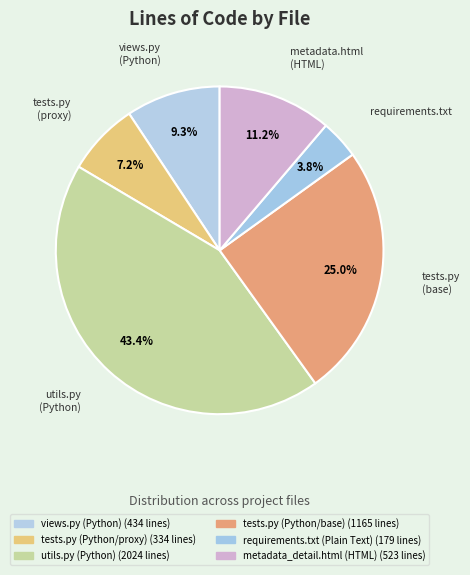

To the nearest percent, what portion does requirements.txt (Plain Text) represent?

4%